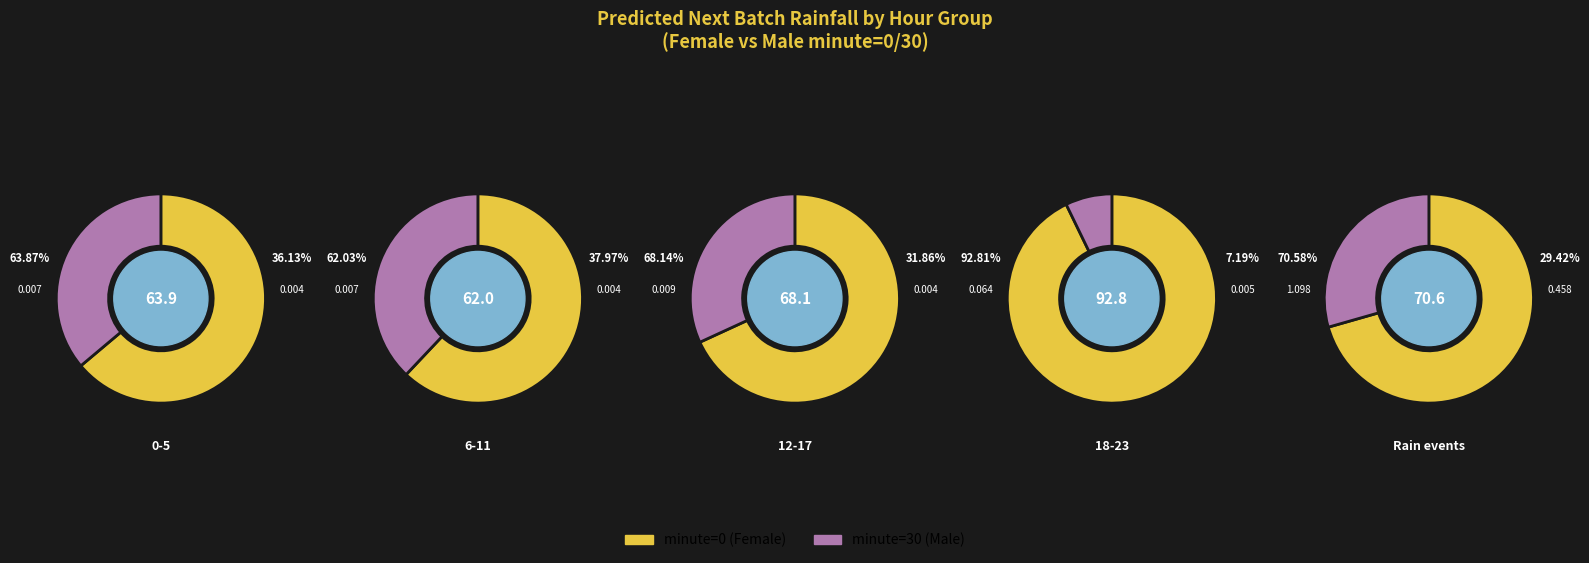

Is there a majority slice in this chart?

Yes